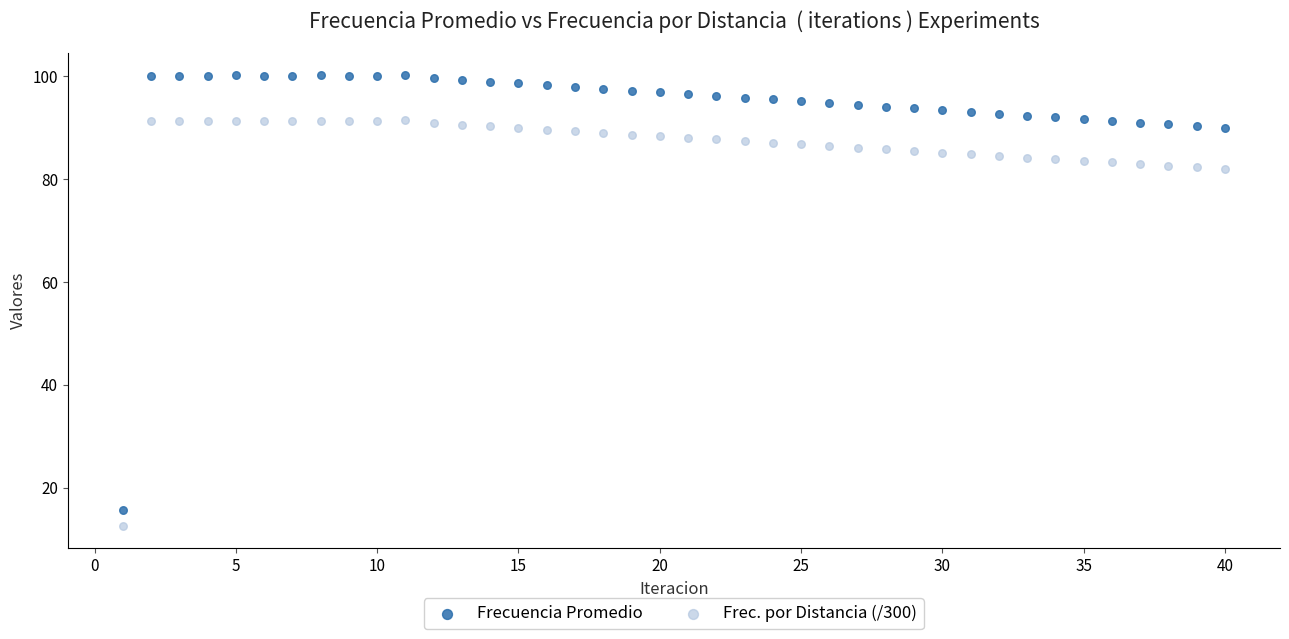

Which series reaches the maximum Y coordinate?

Frecuencia Promedio